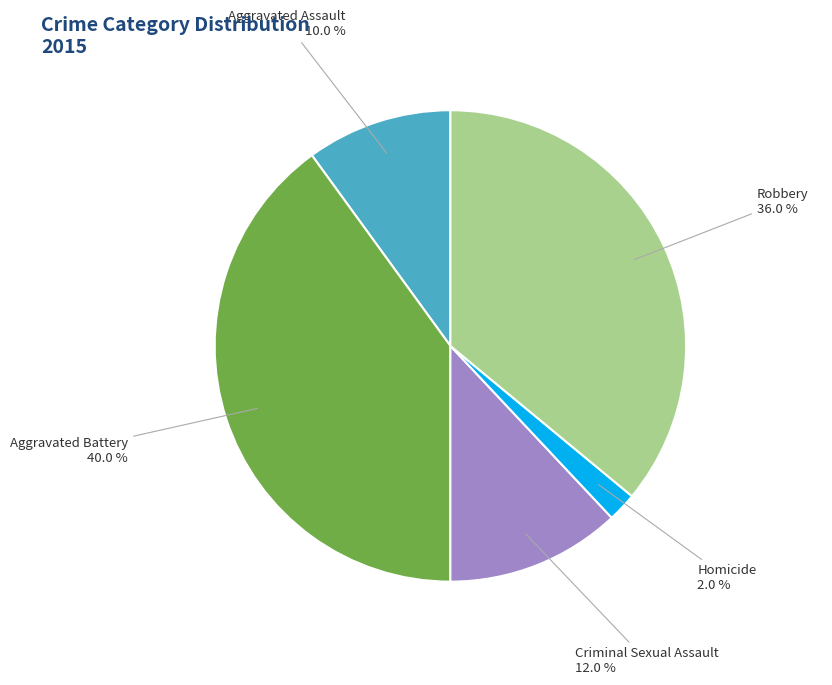

How many slices are in this pie chart?

5